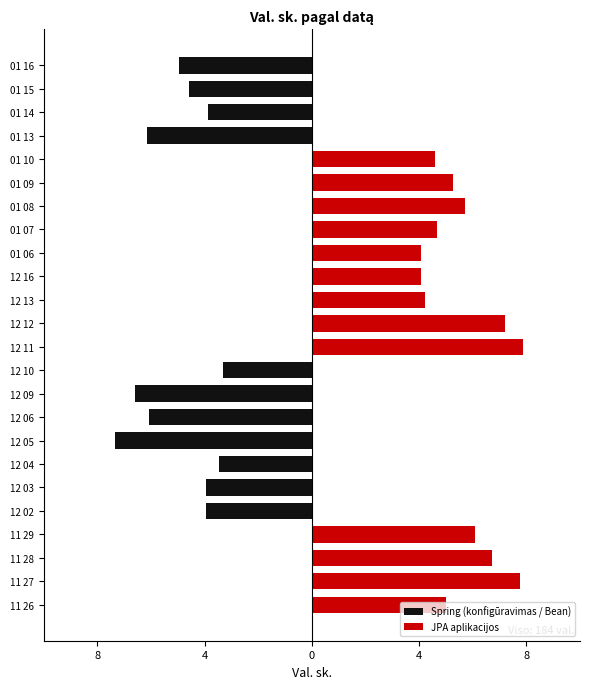

List the series in order of their overall mean, lowest first.

Spring (konfigūravimas / Bean), JPA aplikacijos